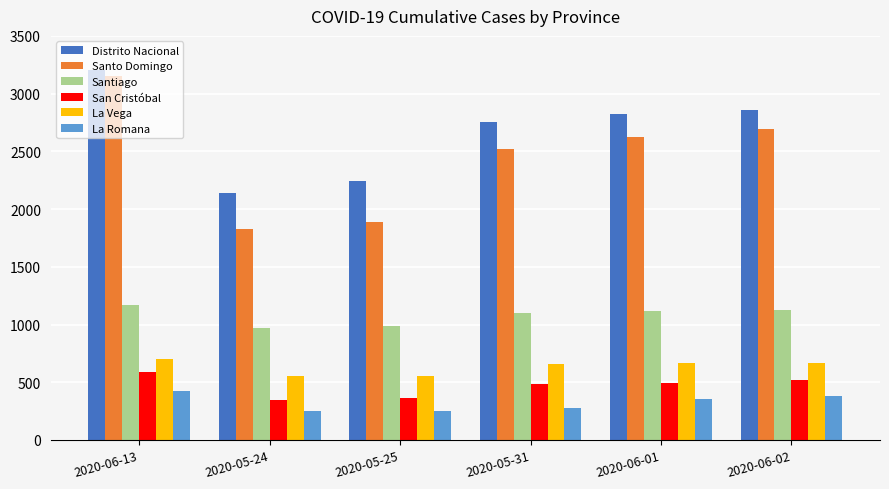

The value of Distrito Nacional at 2020-06-13 is 3201. True or false?

True